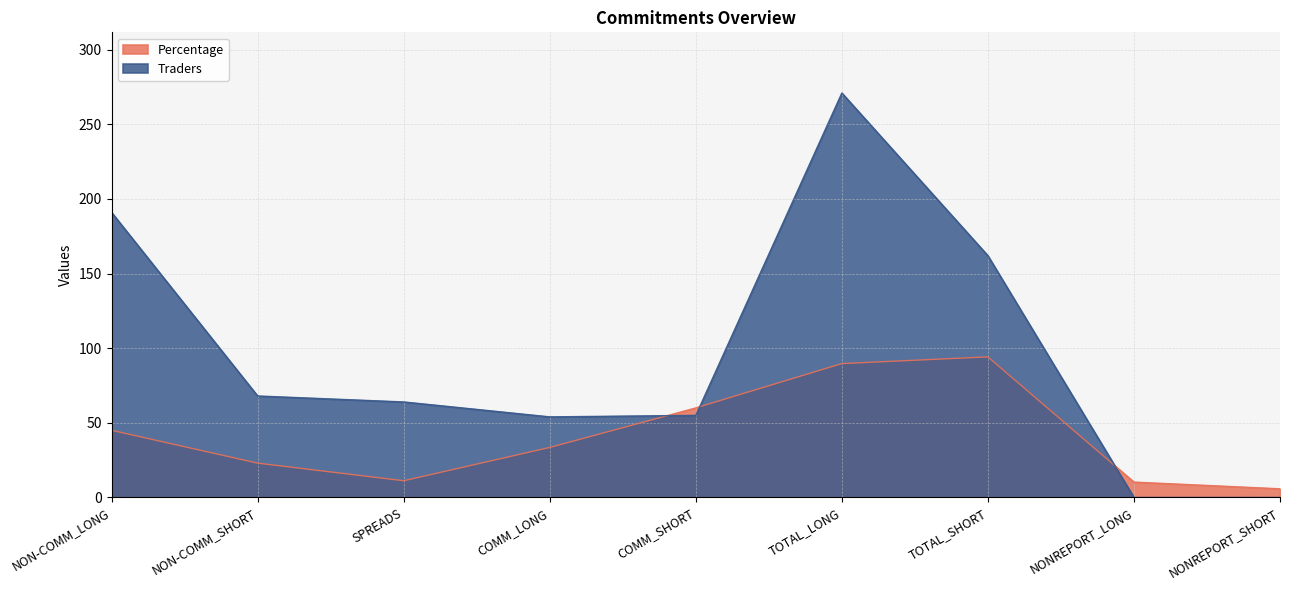

After their last crossing, which series has the higher values: Traders or Percentage?

Percentage